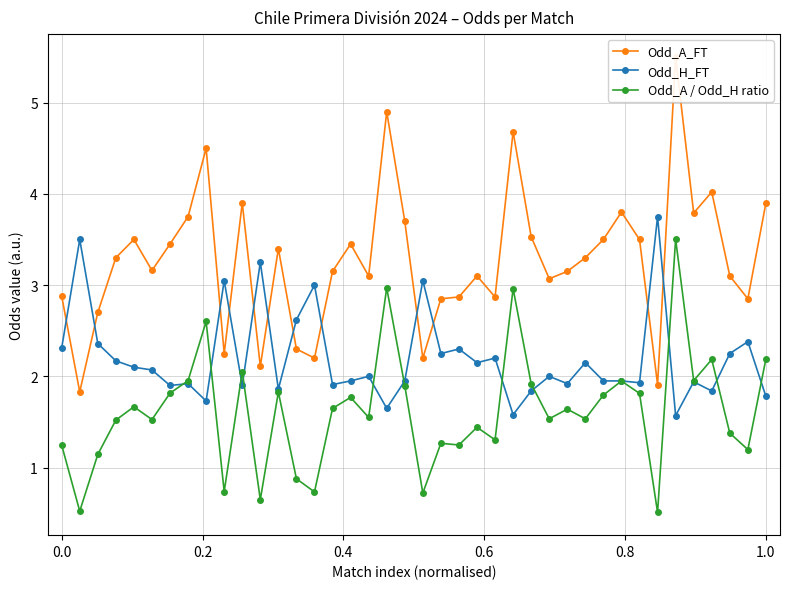

True or false: Odd_A / Odd_H ratio has more than 0 points higher than both neighbors.

True